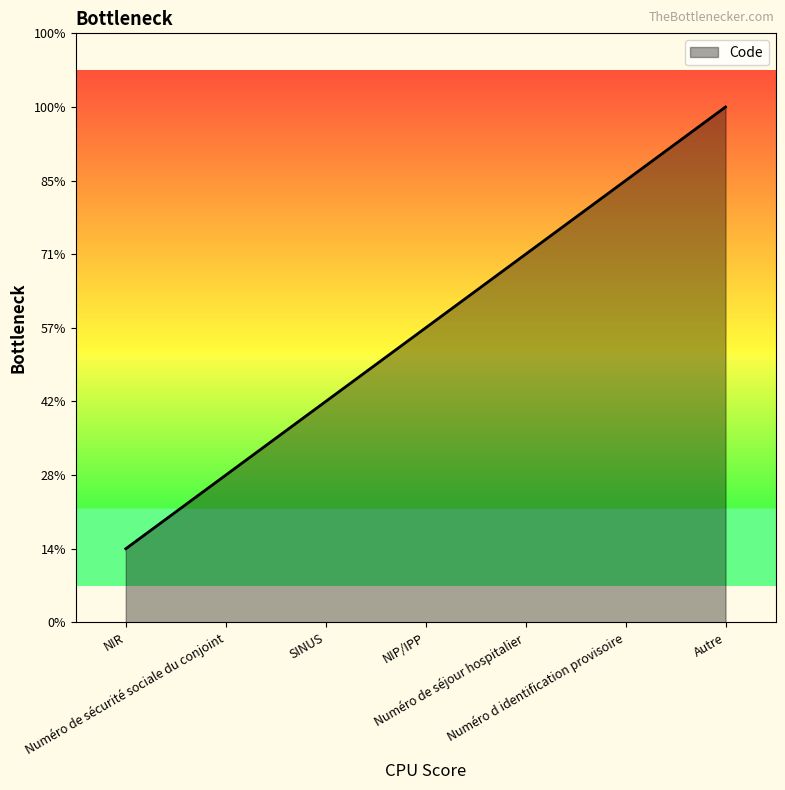

Does the chart display data point markers on the line(s)?

No